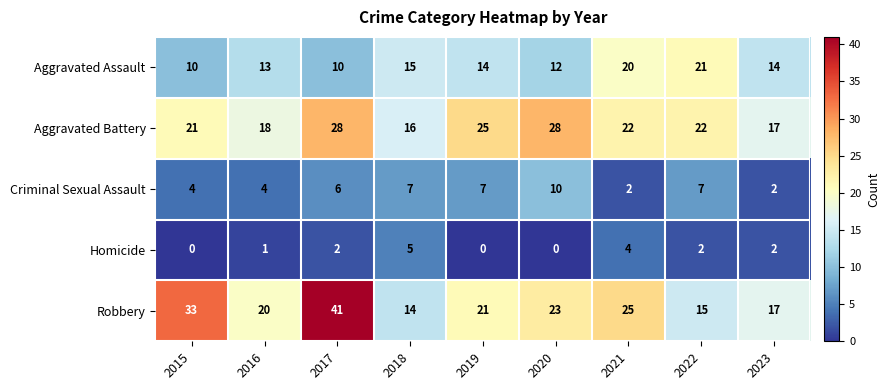

How many series are shown in this chart?

5